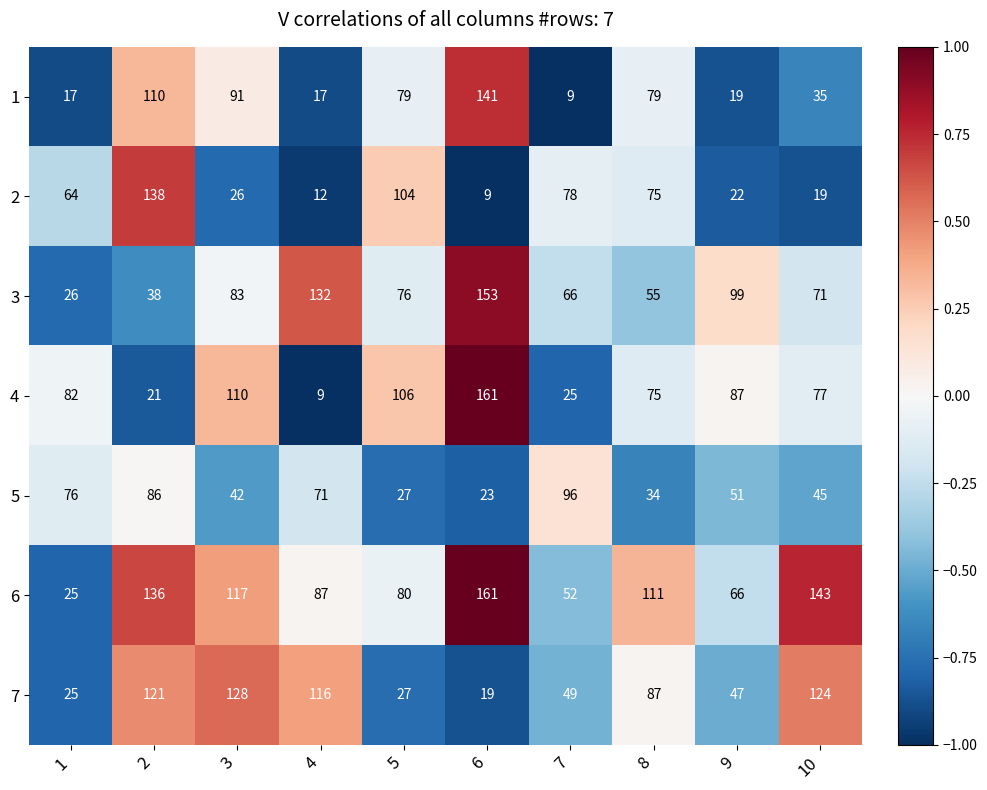

What is the lowest value of the 6 series?

25